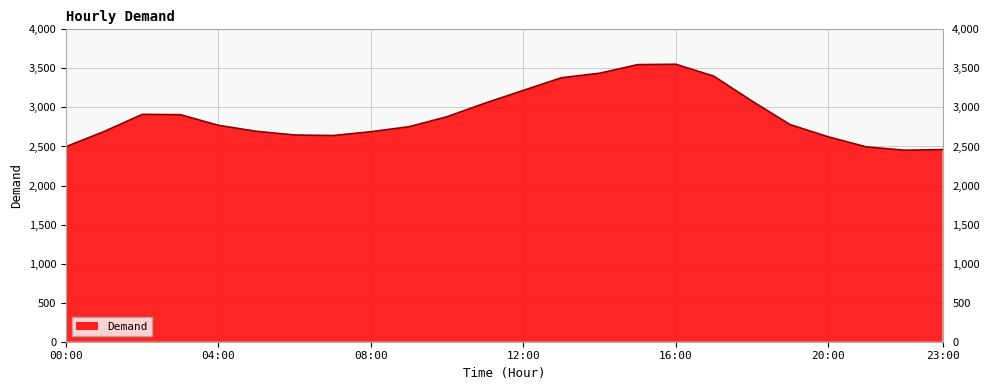

What is the minimum value shown in the chart?

2452